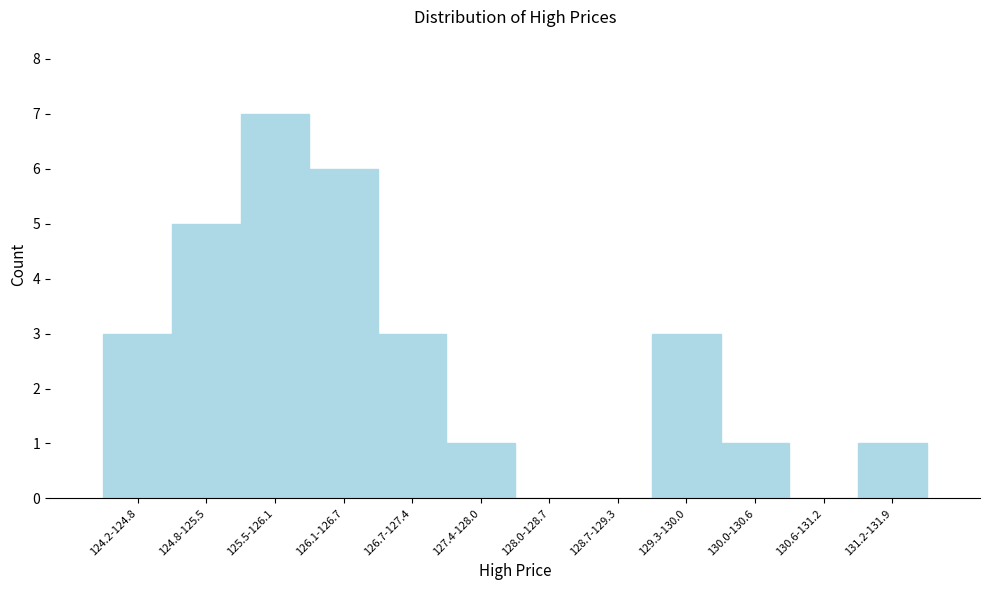

Reading left to right, transcribe all the data shown in this chart.

124.2-124.8=3	124.8-125.5=5	125.5-126.1=7	126.1-126.7=6	126.7-127.4=3	127.4-128.0=1	128.0-128.7=0	128.7-129.3=0	129.3-130.0=3	130.0-130.6=1	130.6-131.2=0	131.2-131.9=1